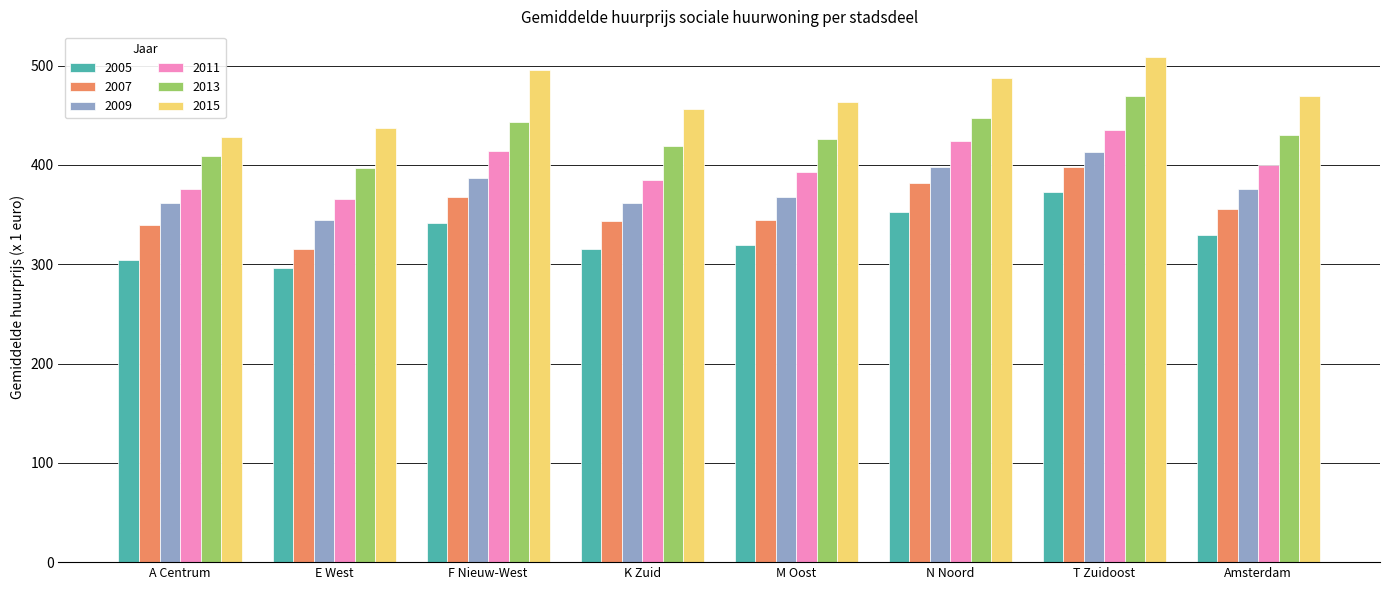

What is the smallest value displayed?

296.1